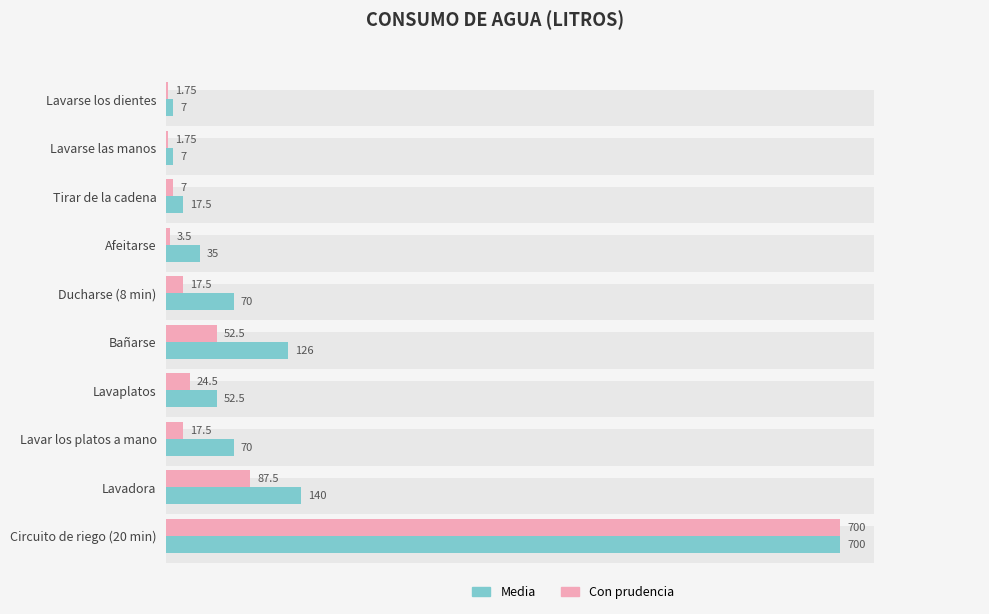

What is the maximum value for Con prudencia?

700.0